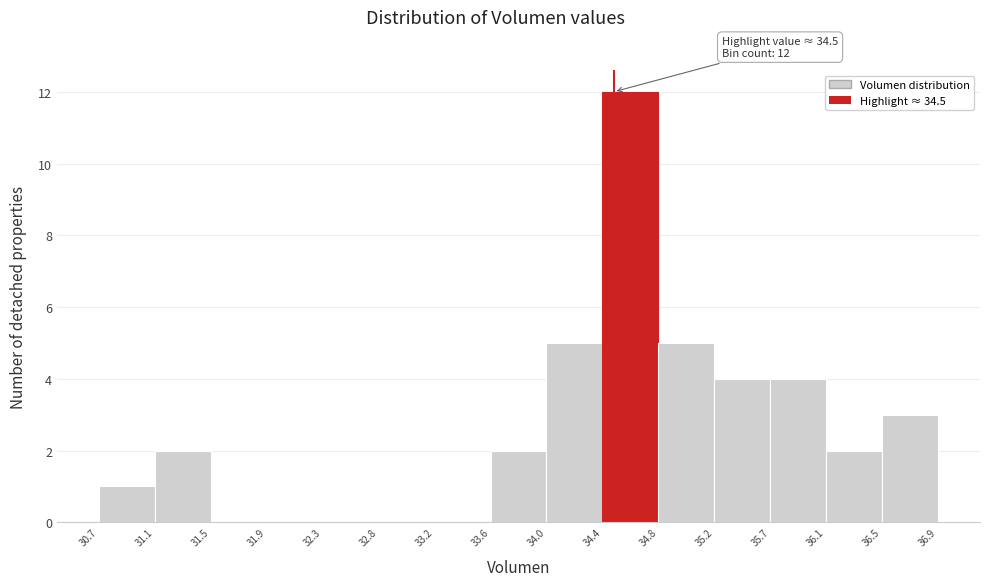

Which range on the x-axis has the tallest bar?

34.4 to 34.8